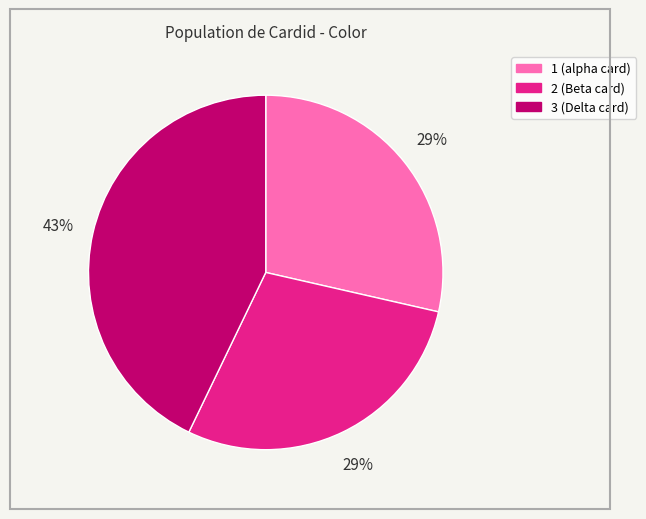

Which category has the biggest portion of the pie?

3 (Delta card)